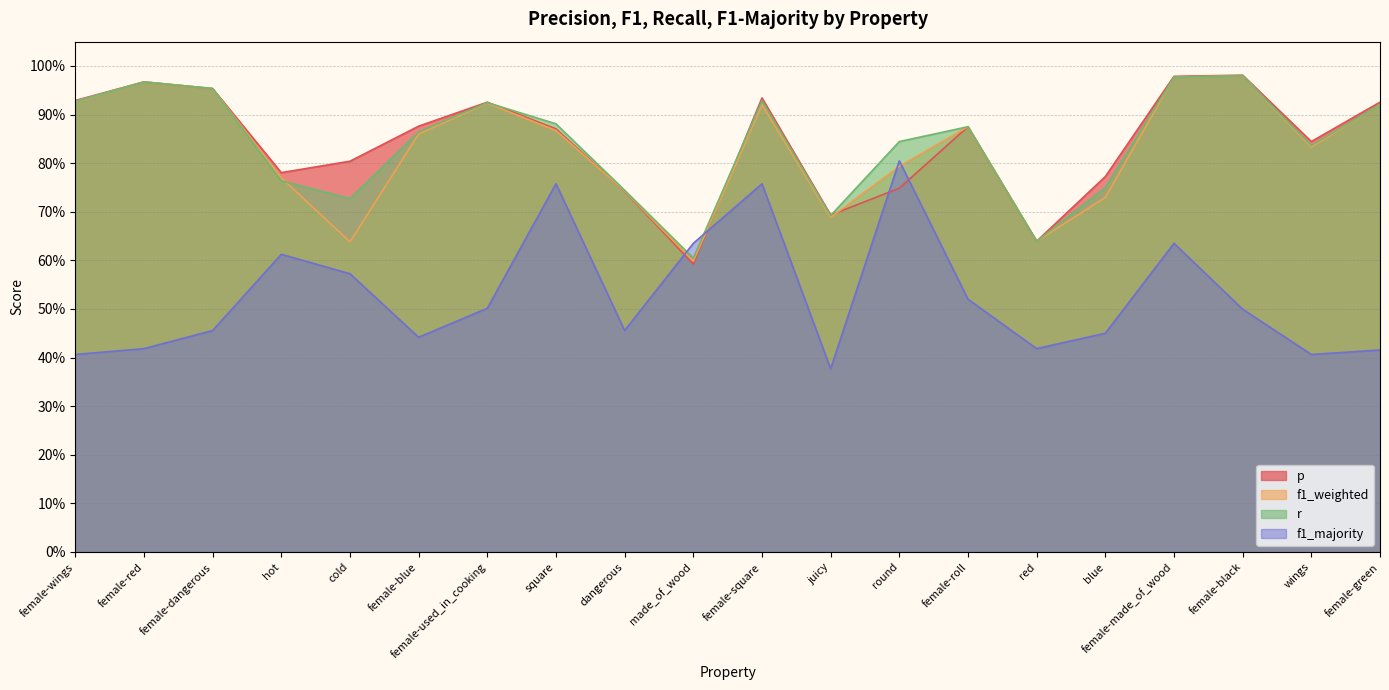

What is the label of the 9th point from the left?

dangerous